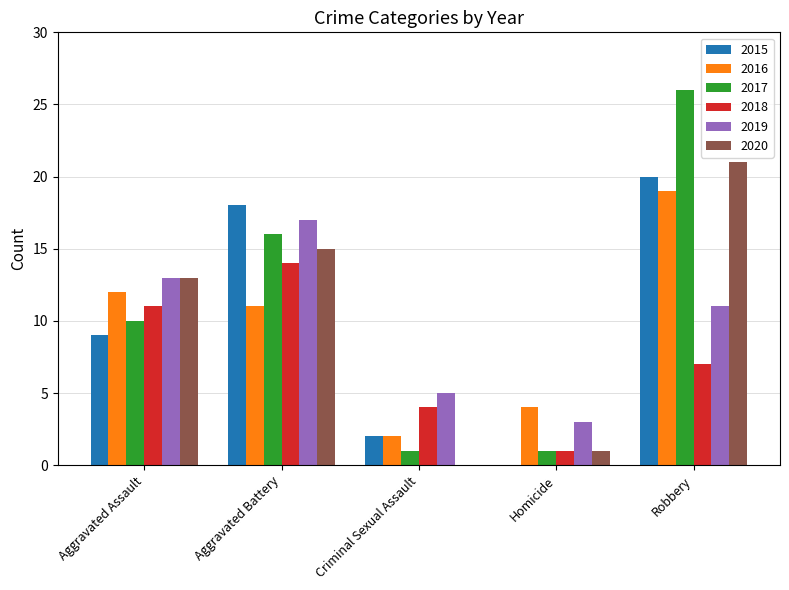

Between Aggravated Assault and Homicide, which series saw the biggest shift?

2020